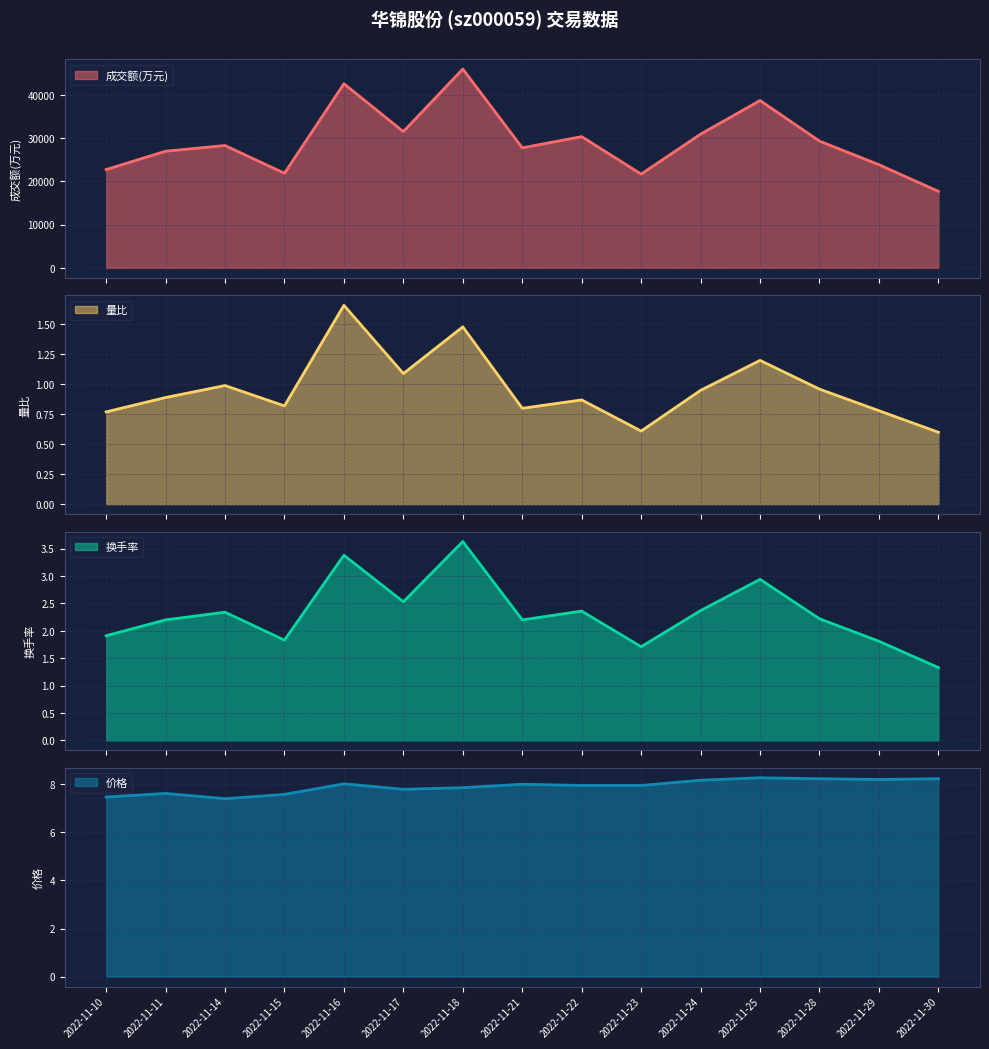

The value of 换手率 at 2022-11-25 is 1.2. True or false?

False